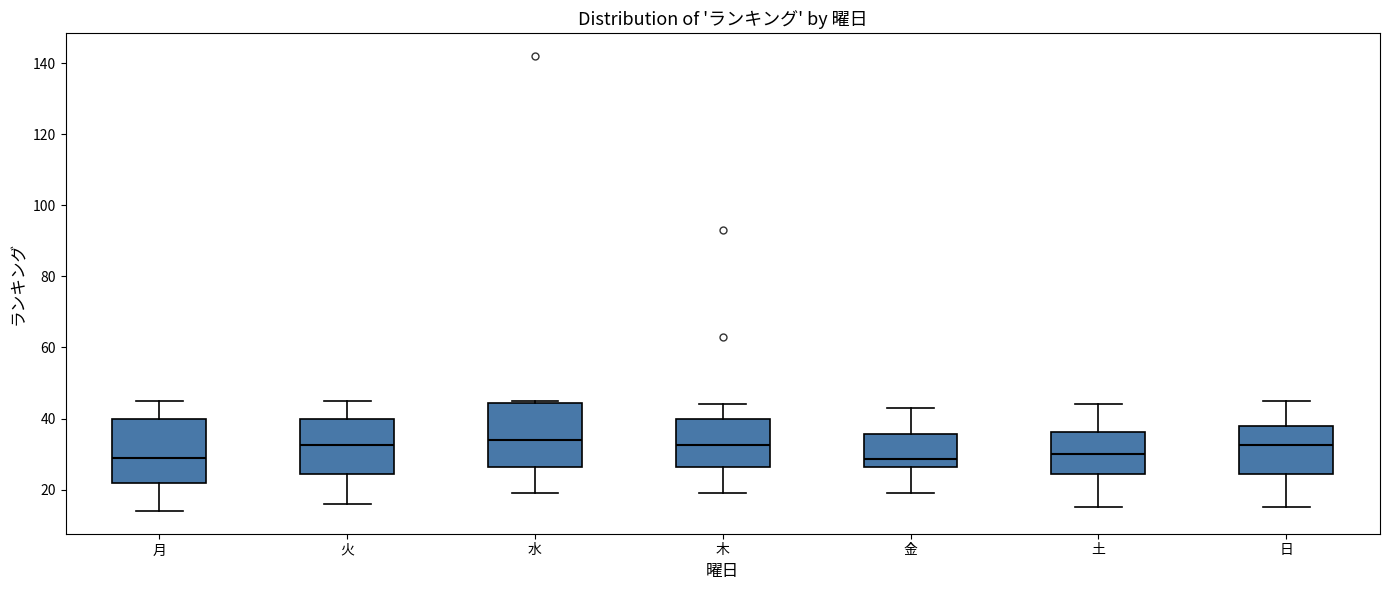

Where is the lower edge of the box for 日 on the y-axis? The values are not printed on the chart, so give them approximately, as read against the axis.

24